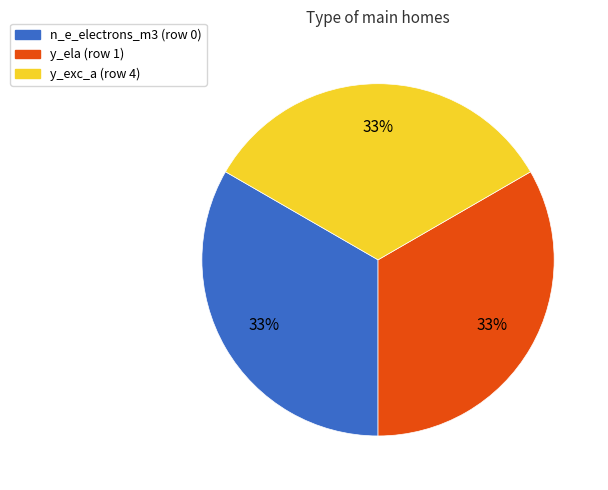

Does y_ela (row 1) account for over 50% of the chart?

No